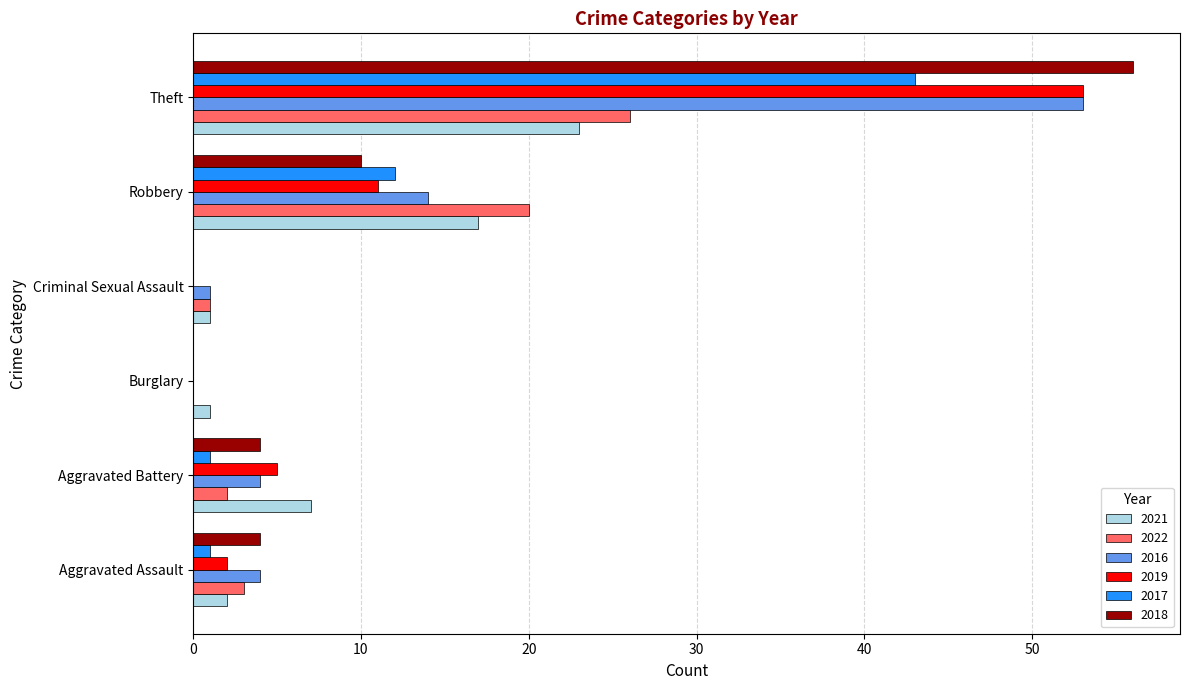

The 2018 series shows 56 at Theft. True or false?

True